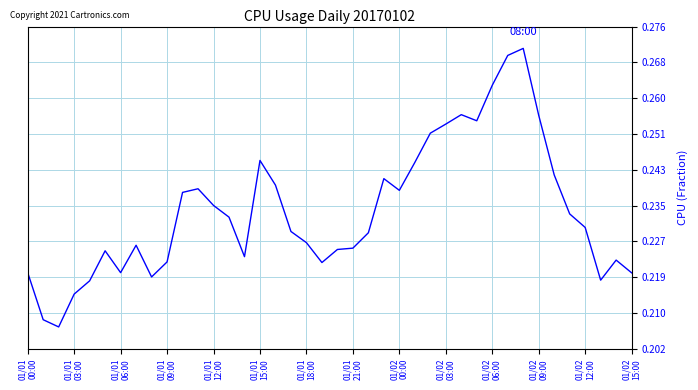

What is the difference between the maximum and minimum values?

0.1